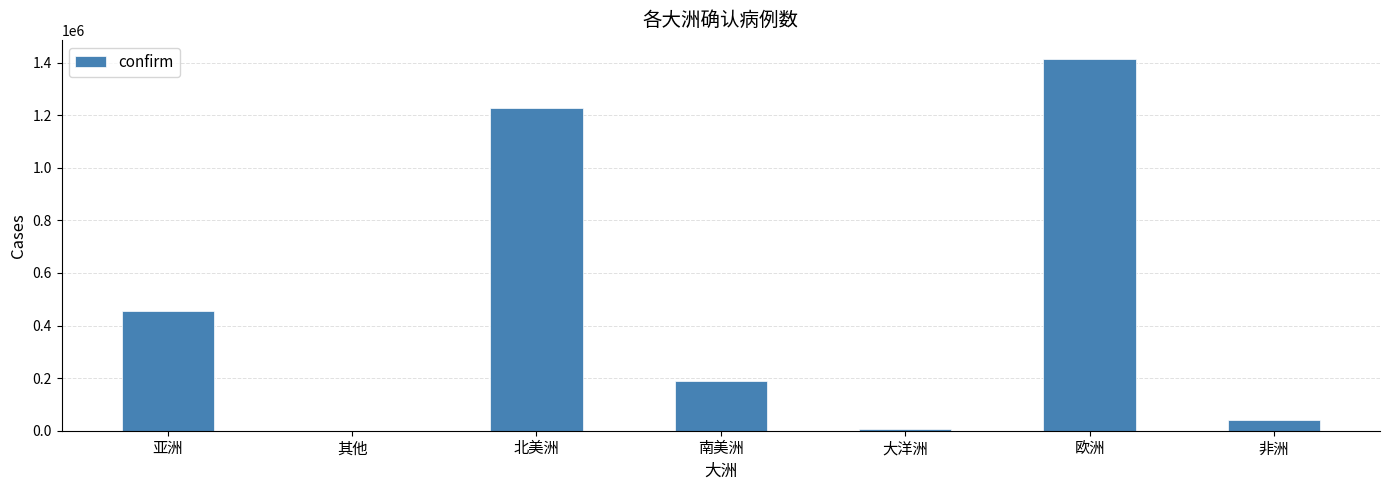

Is it true that the value at 欧洲 is 643633?

False